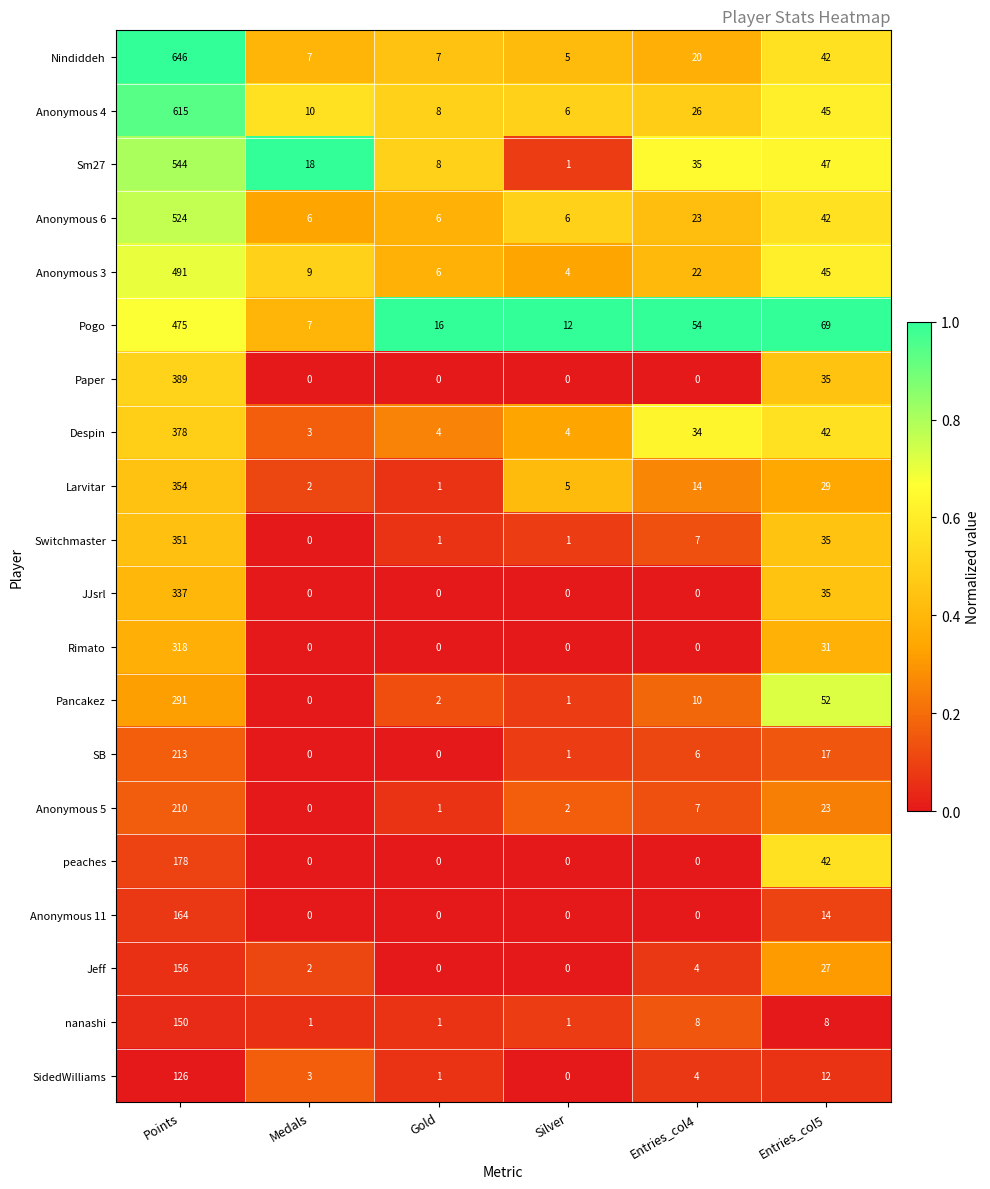

List the series in order of their peak value, highest first.

Nindiddeh, Anonymous 4, Sm27, Anonymous 6, Anonymous 3, Pogo, Paper, Despin, Larvitar, Switchmaster, JJsrl, Rimato, Pancakez, SB, Anonymous 5, peaches, Anonymous 11, Jeff, nanashi, SidedWilliams